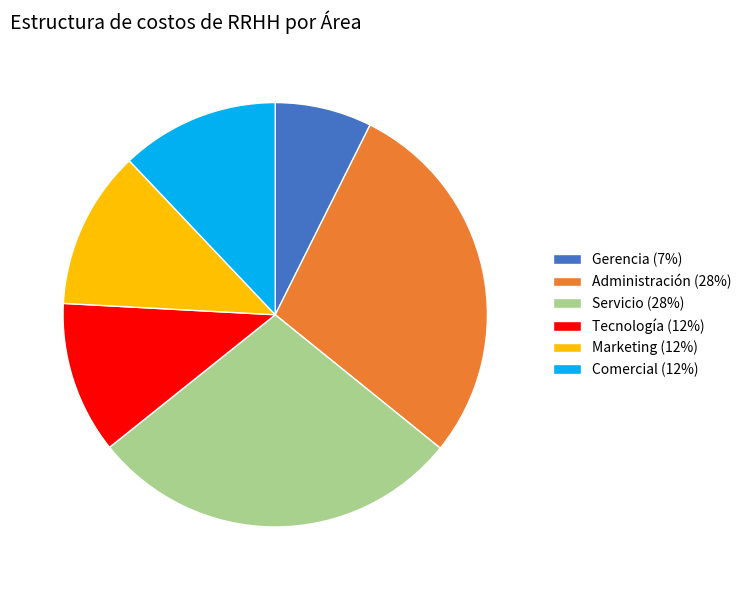

Does Servicio (28%) represent more than half of the total?

No